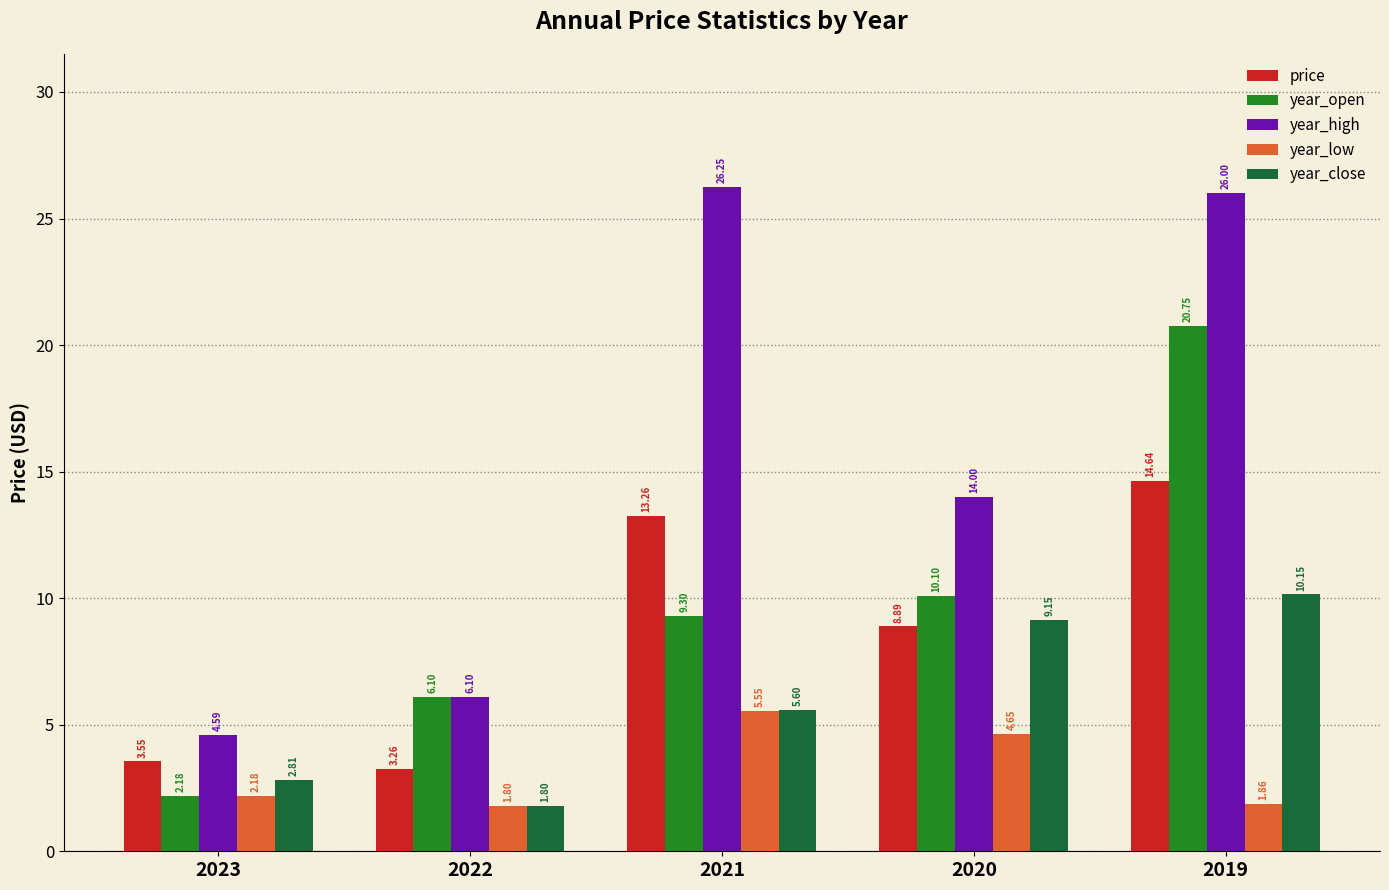

List the series in order of their peak value, highest first.

year_high, year_open, price, year_close, year_low